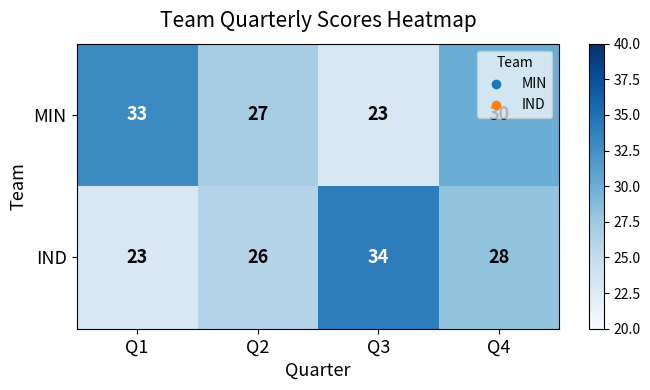

Is the value of IND at Q1 greater than the value of MIN at Q4?

No